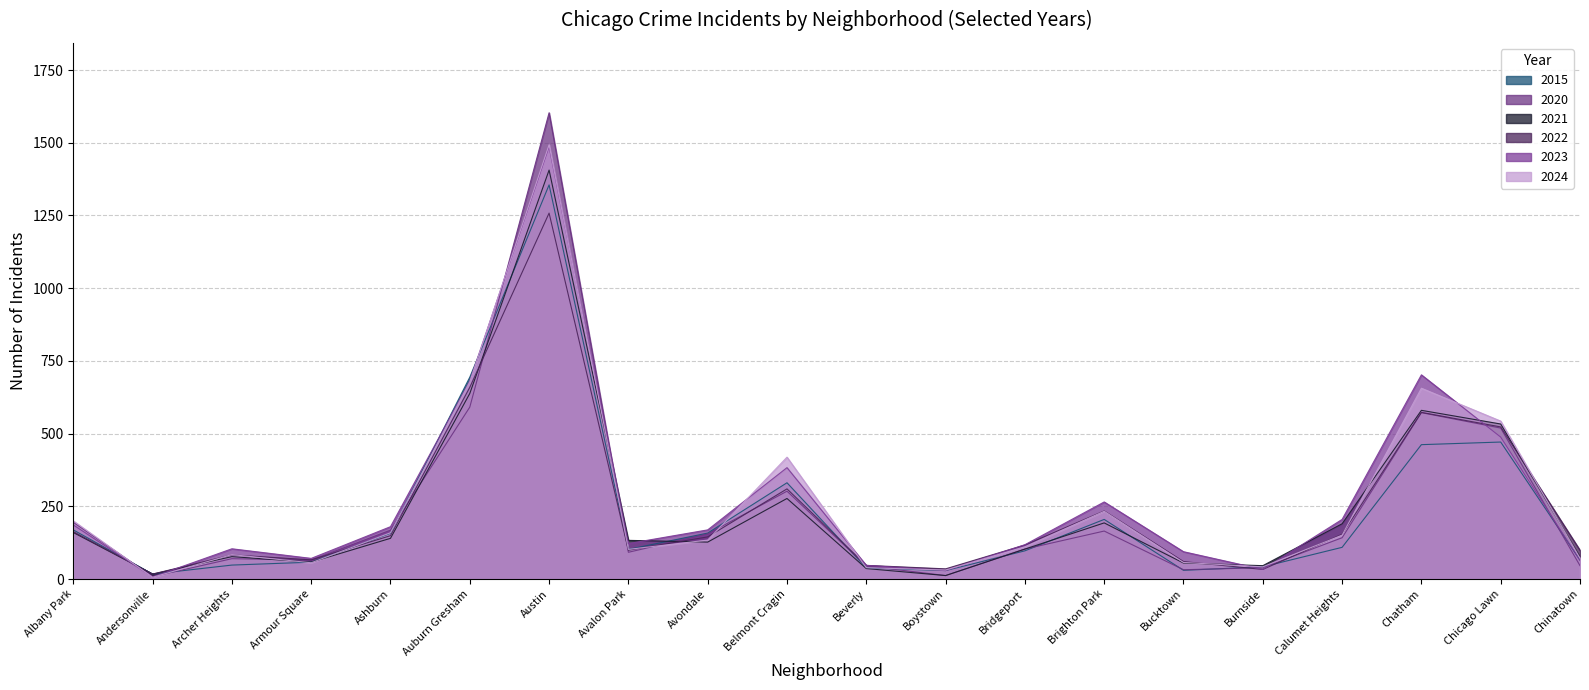

What are all the series names shown in the legend?

2015, 2020, 2021, 2022, 2023, 2024